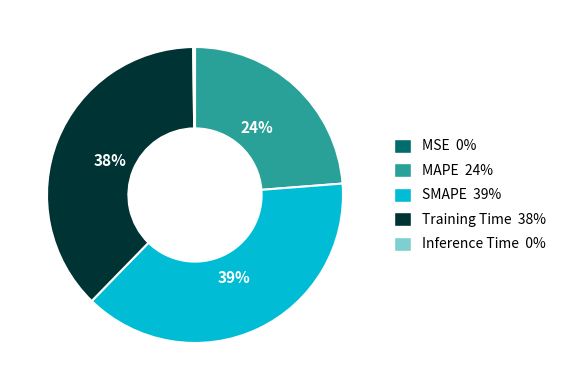

Between Training Time 38% and SMAPE 39%, which is larger?

SMAPE 39%